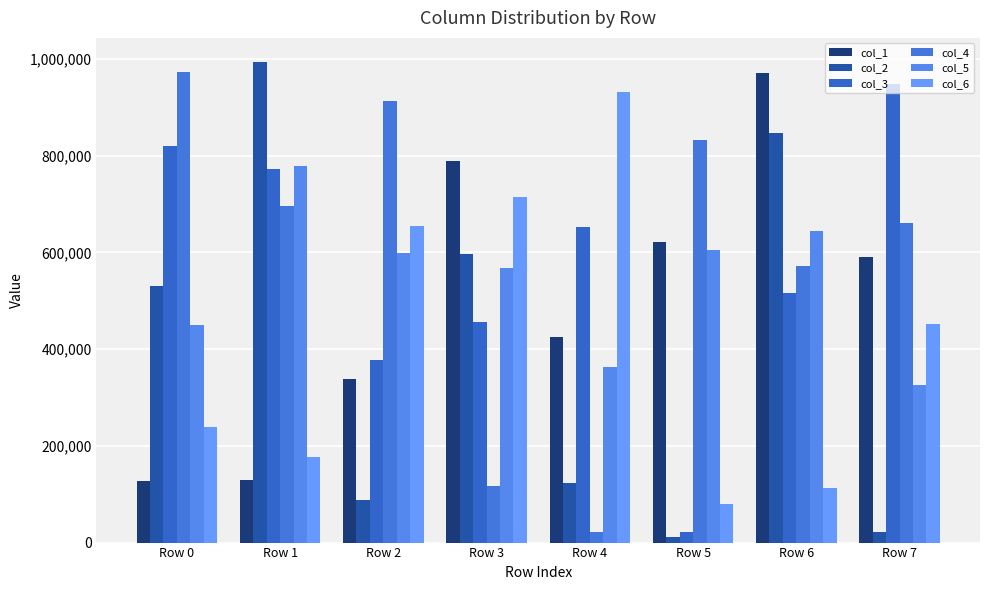

Reading right to left, what are all the values shown in this chart?

col_1: Row 7=591067	Row 6=971293	Row 5=620819	Row 4=425677	Row 3=789350	Row 2=338484	Row 1=130190	Row 0=126497
col_2: Row 7=21575	Row 6=846170	Row 5=11516	Row 4=123677	Row 3=596490	Row 2=87517	Row 1=993945	Row 0=529740
col_3: Row 7=947285	Row 6=516552	Row 5=22132	Row 4=652284	Row 3=456380	Row 2=376852	Row 1=771727	Row 0=820440
col_4: Row 7=661525	Row 6=571397	Row 5=832059	Row 4=22237	Row 3=117854	Row 2=913130	Row 1=695925	Row 0=973872
col_5: Row 7=326338	Row 6=643459	Row 5=605106	Row 4=363796	Row 3=568482	Row 2=598165	Row 1=778328	Row 0=449084
col_6: Row 7=452243	Row 6=113394	Row 5=80090	Row 4=932103	Row 3=715324	Row 2=654683	Row 1=176950	Row 0=239775